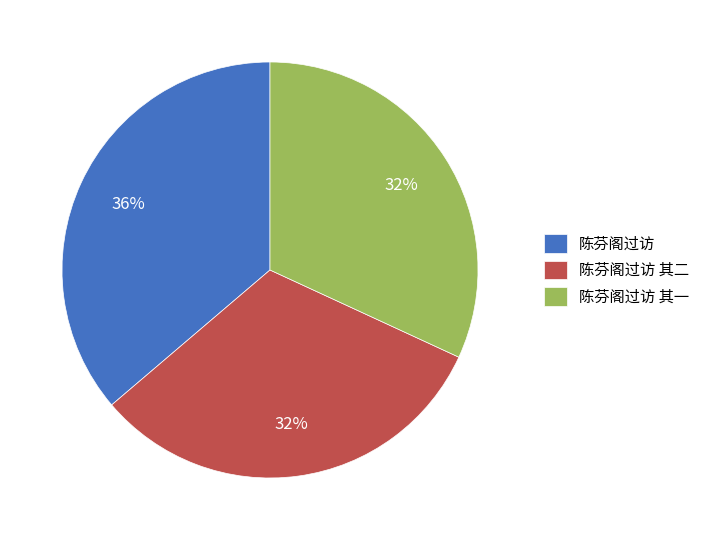

To the nearest percent, what is the average slice percentage?

33%